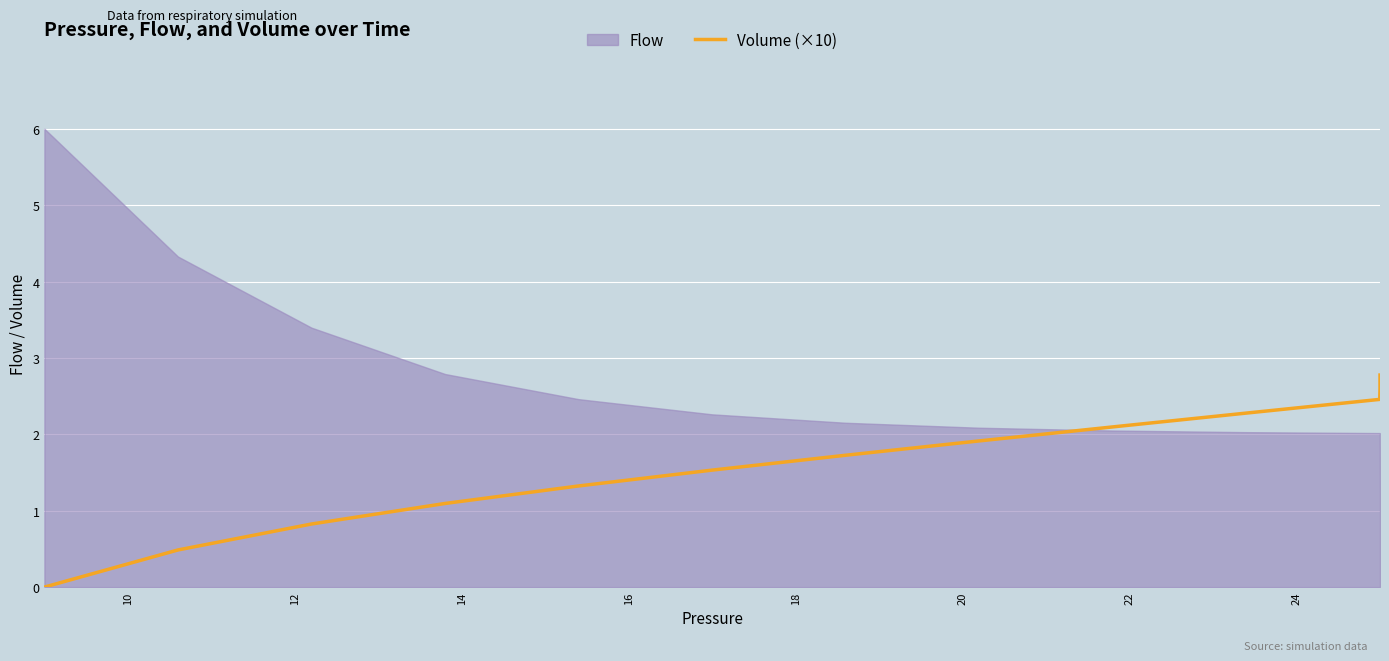

How many values are below 2?

8